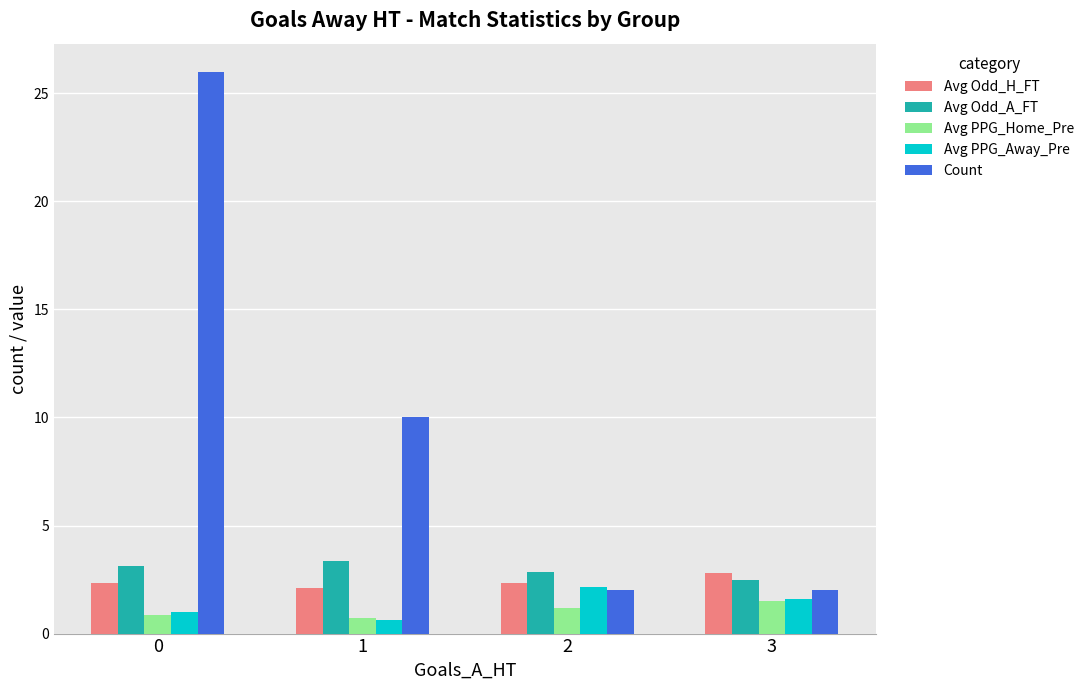

What value does the Avg PPG_Home_Pre series have at 2?

1.2